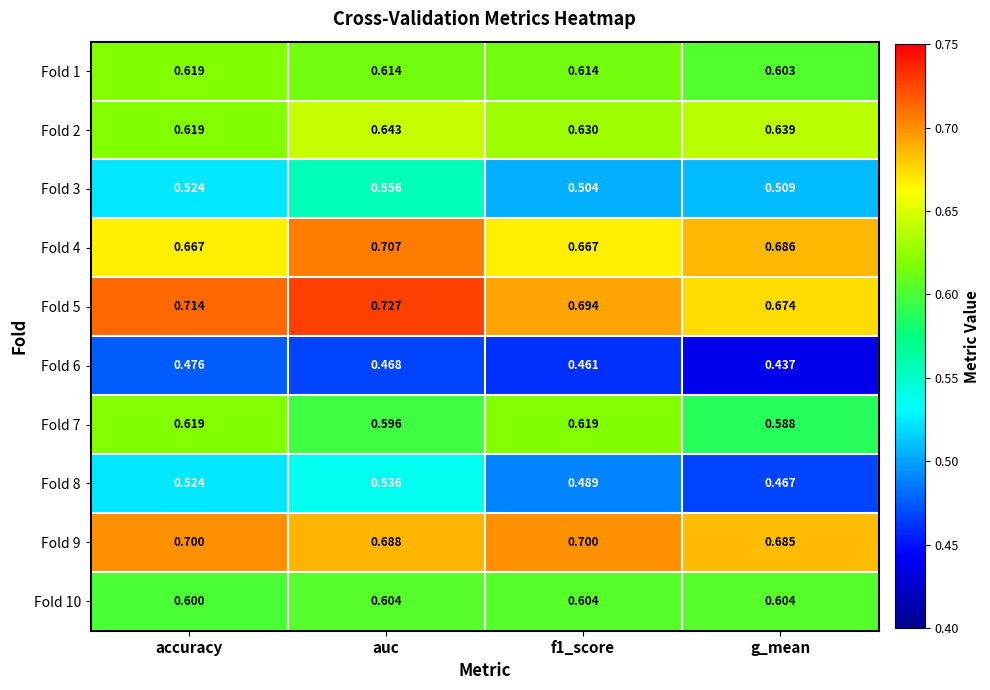

Which series changed the most between accuracy and auc?

Fold 4